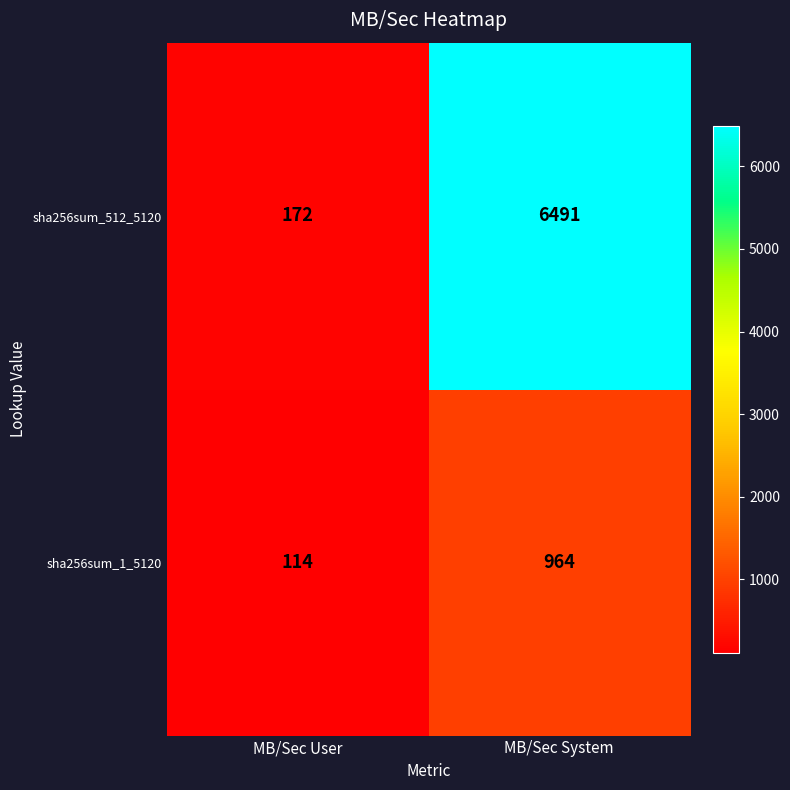

Reading left to right, list all the values displayed in this chart.

sha256sum_512_5120: 172	6491
sha256sum_1_5120: 114	964